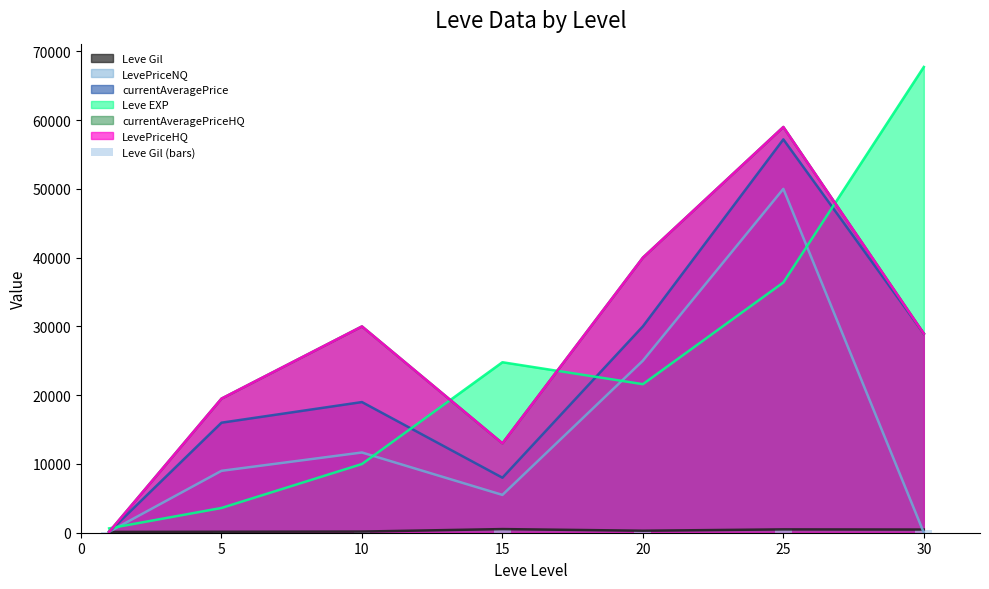

The chart shows a value of 418 at 20. True or false?

False